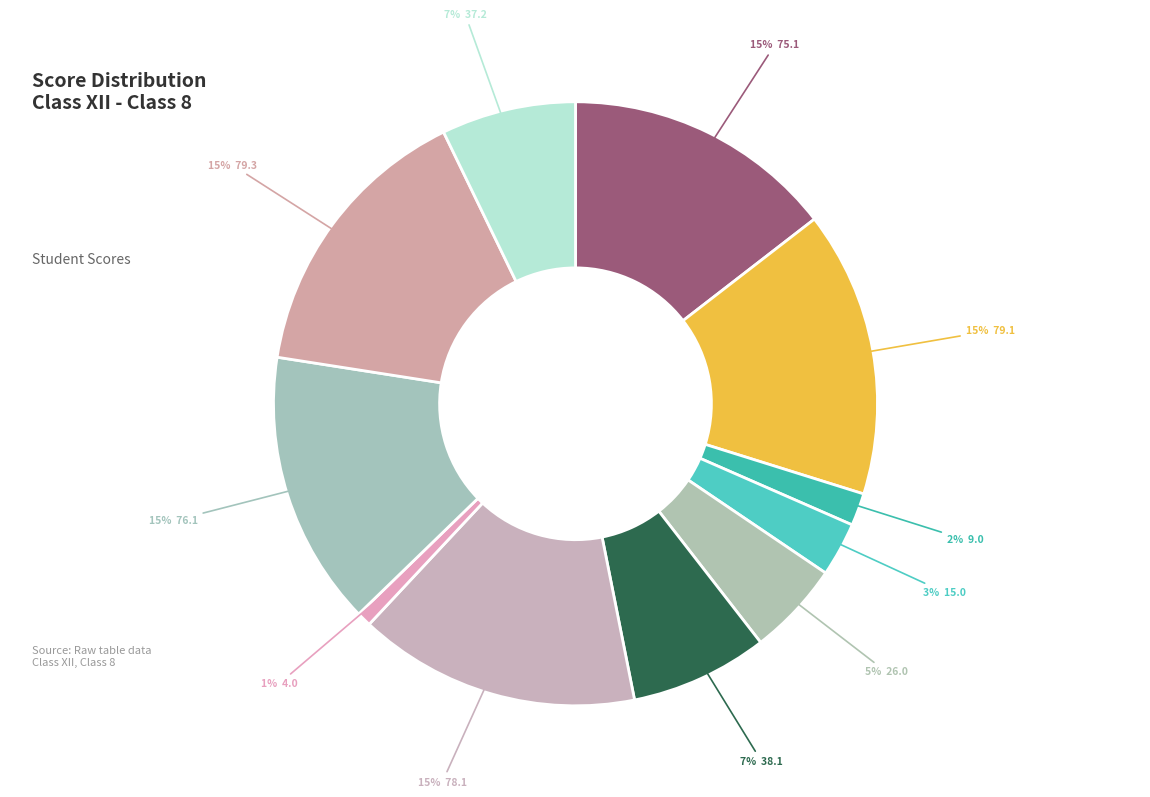

How many slices are in this pie chart?

11